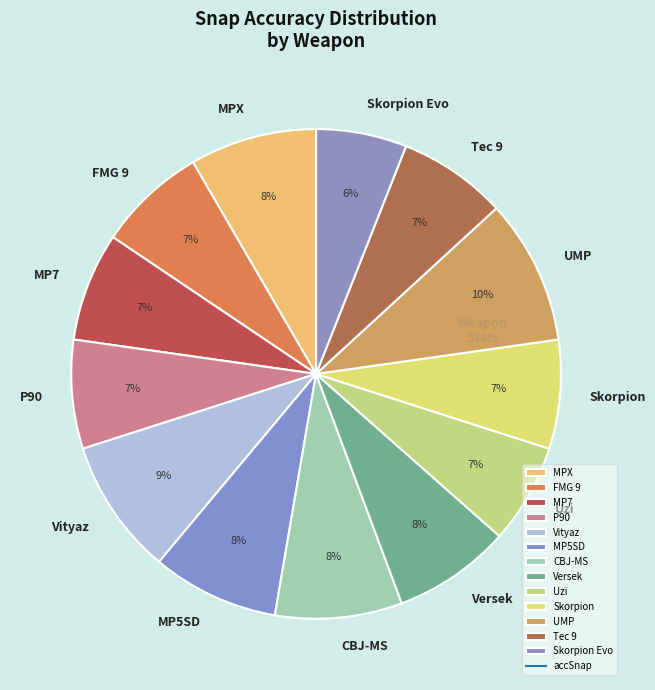

Which has a higher value, Skorpion Evo or Tec 9?

Tec 9